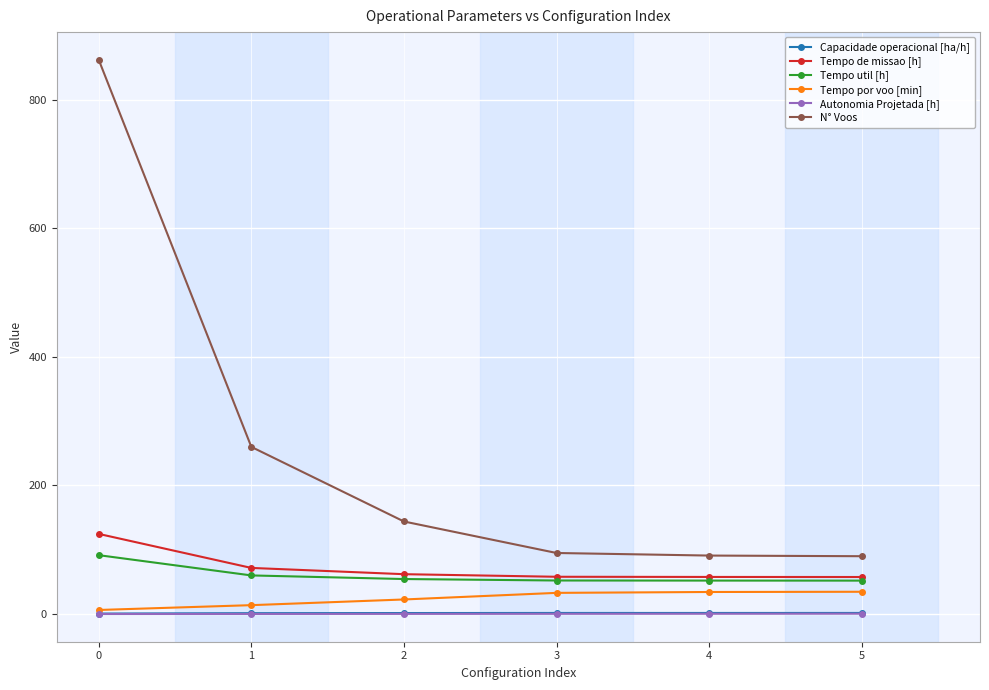

At how many categories does at least one series exceed 217?

2